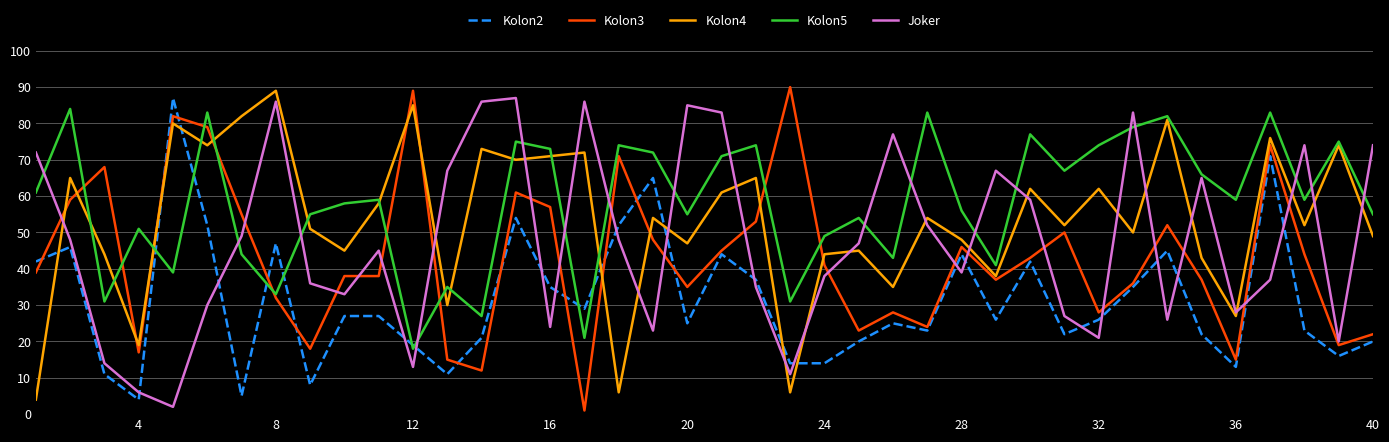

True or false: Kolon4 has more than 1 points higher than both neighbors.

True